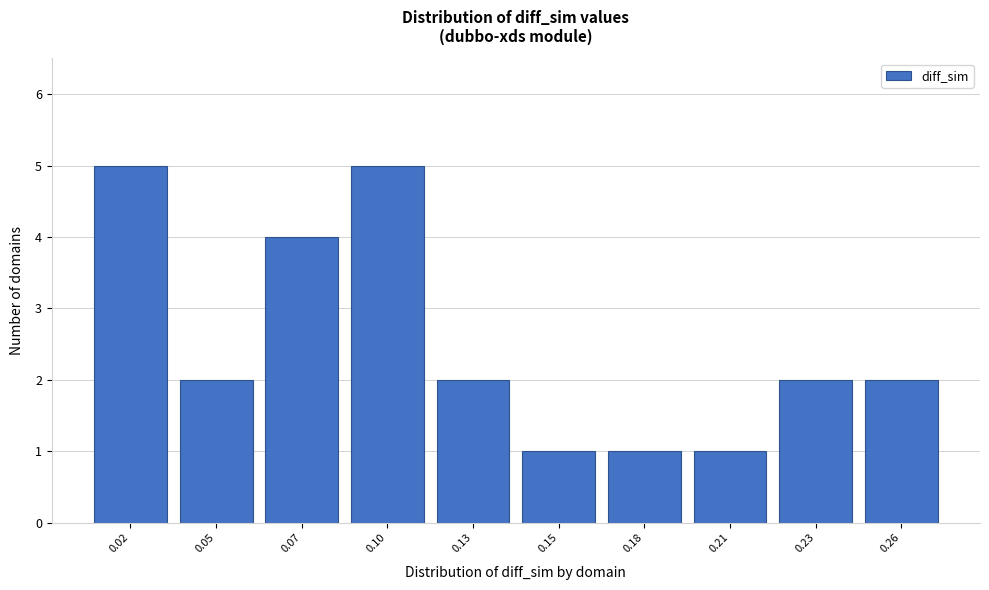

Reading left to right, transcribe all the data shown in this chart.

5	2	4	5	2	1	1	1	2	2